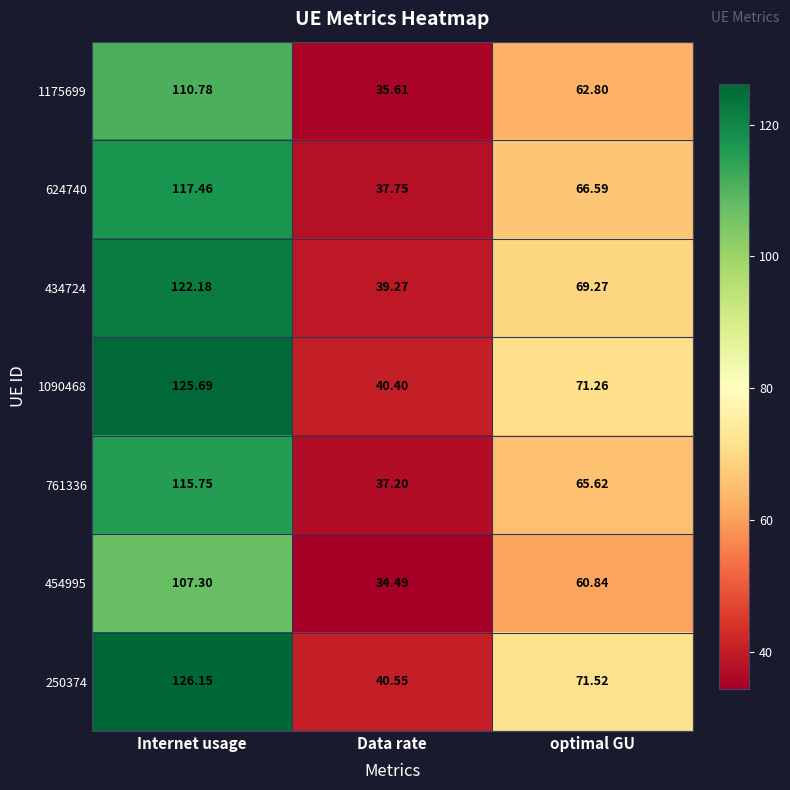

Where is 1175699 nearest to the value 73?

optimal GU